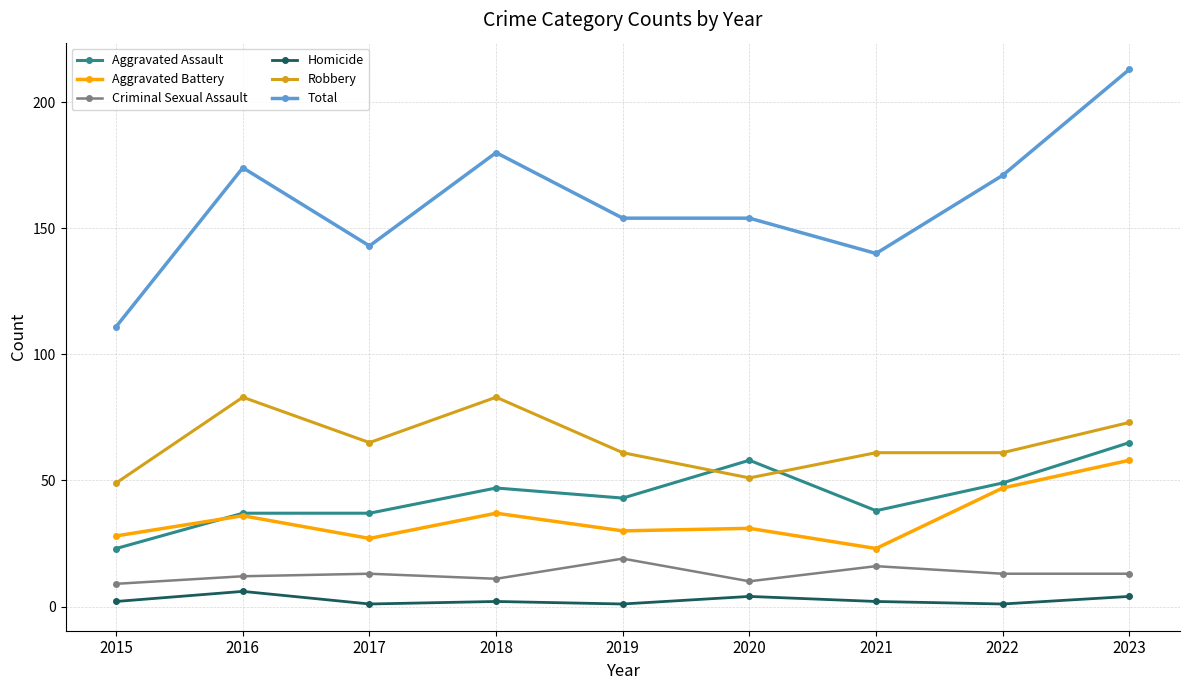

Does the chart have visible grid lines?

Yes